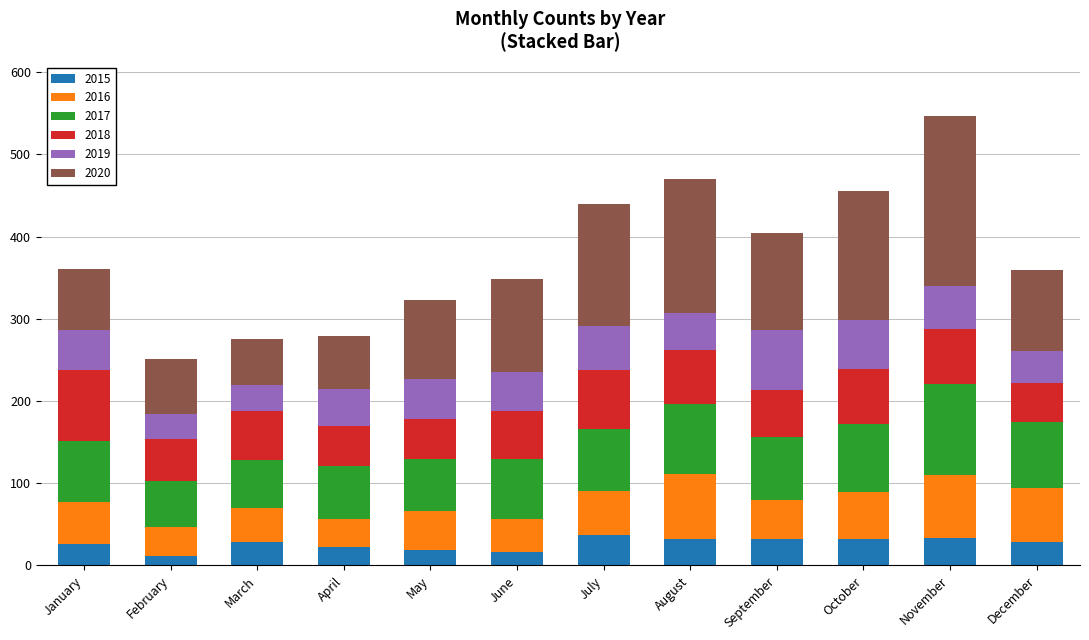

What is the highest value of the 2015 series?

37